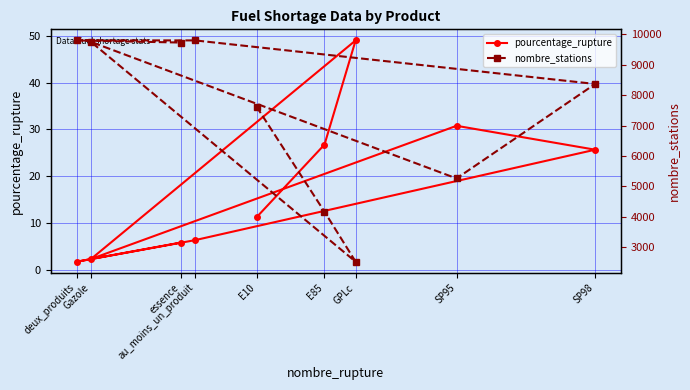

What is the average value of the pourcentage_rupture series?

17.7